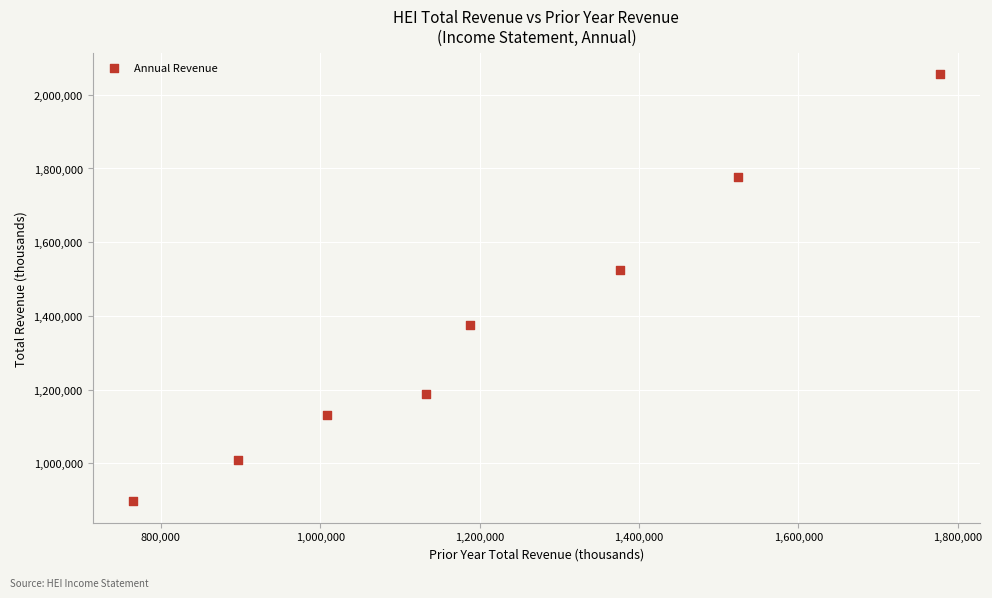

What is the range of X values (max minus min)?

1012800